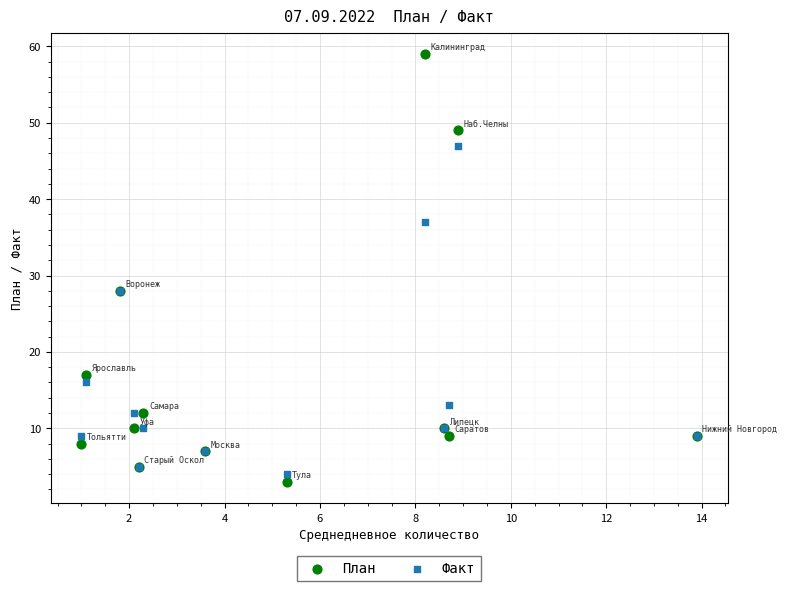

Which series contains the highest Y value?

План